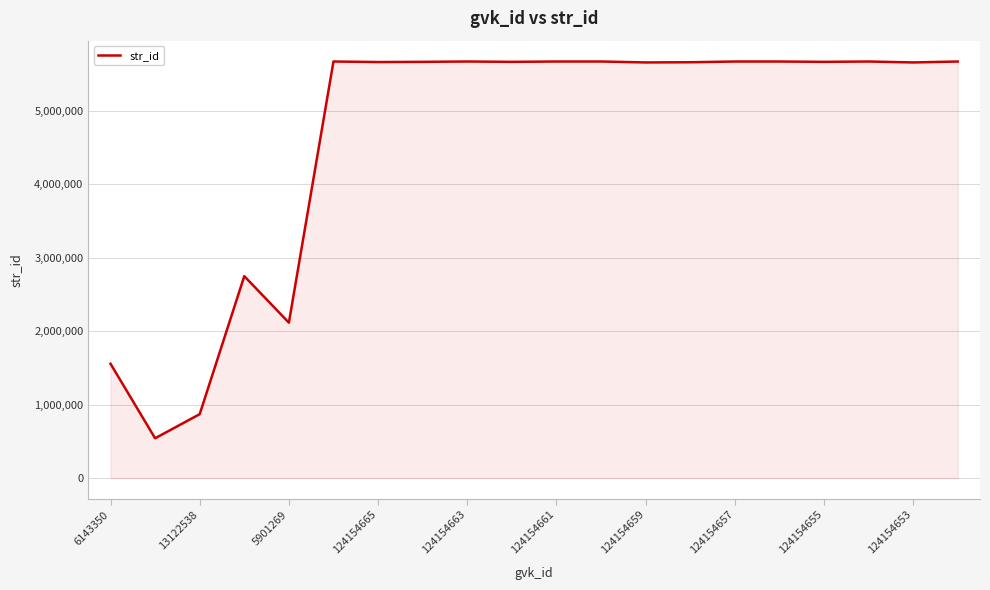

What is the greatest value displayed?

5667931